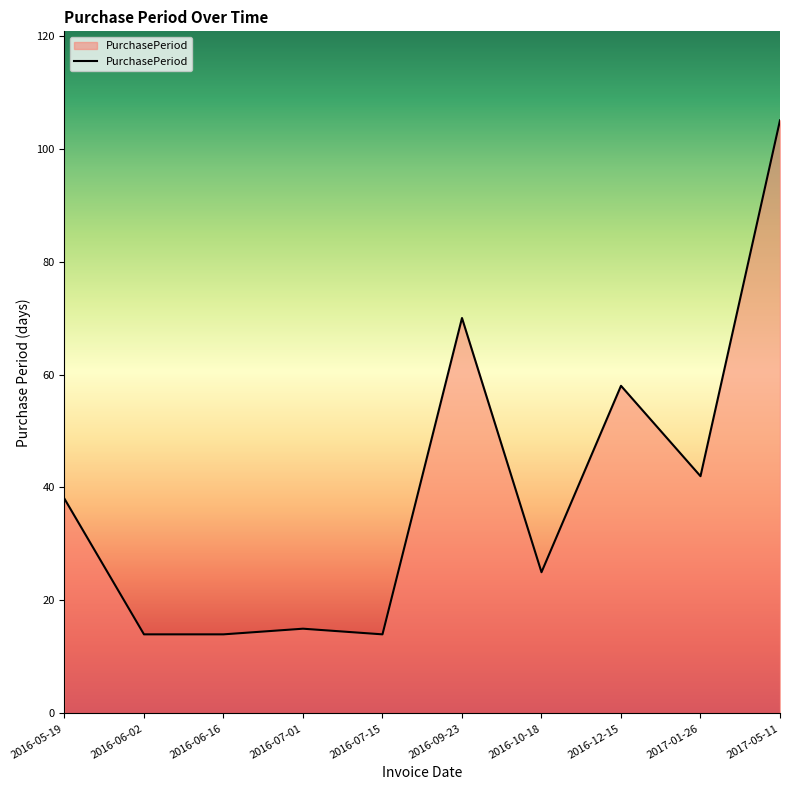

True or false: the data shows 95 at 2016-09-23.

False